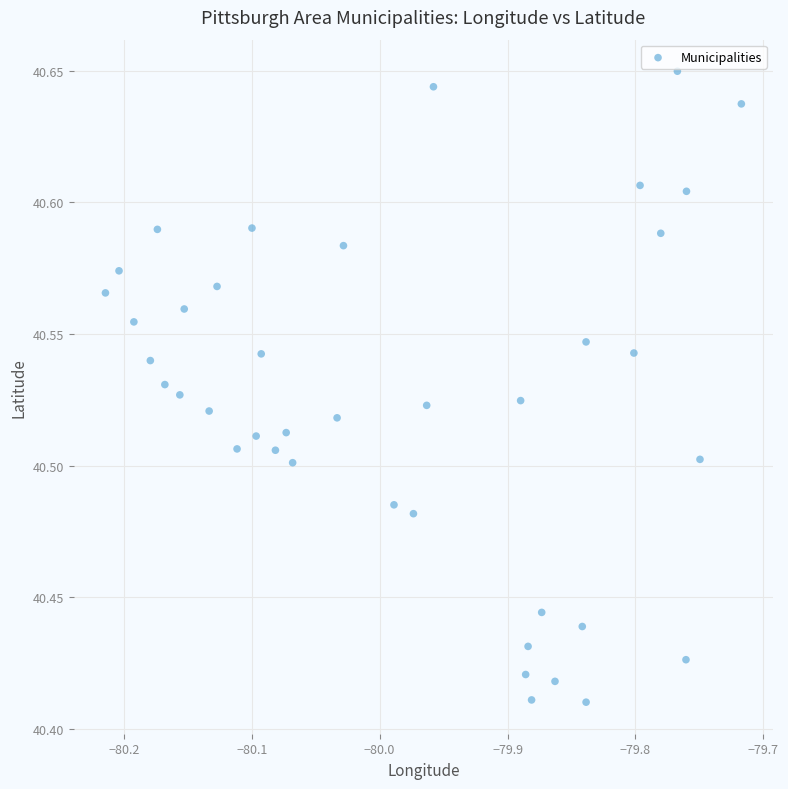

What is the range of X values (max minus min)?

0.5